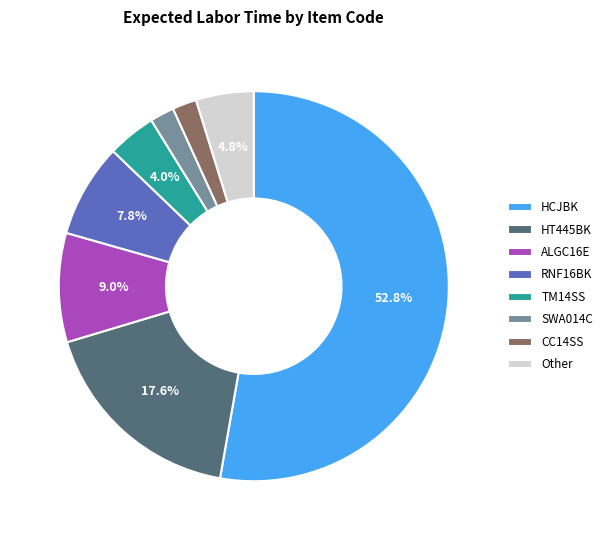

Count the number of slices in the pie.

8